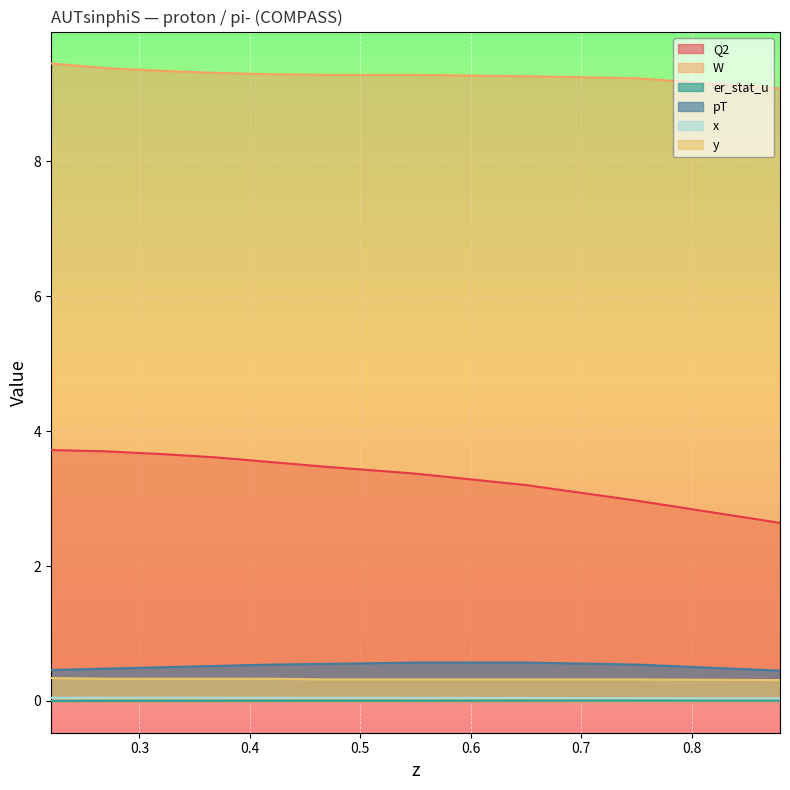

At which category does er_stat_u reach its first local peak?

0.47